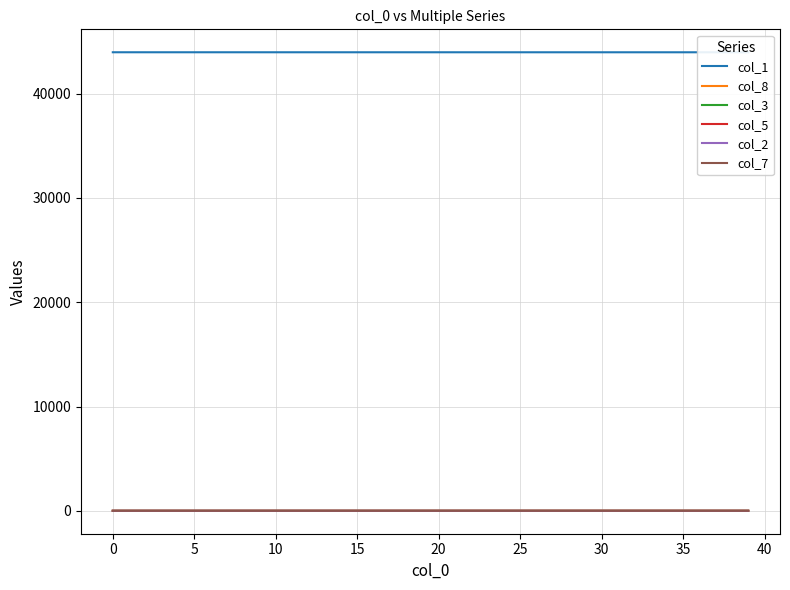

What is the spread (max minus min) of values at 21?

43974.0